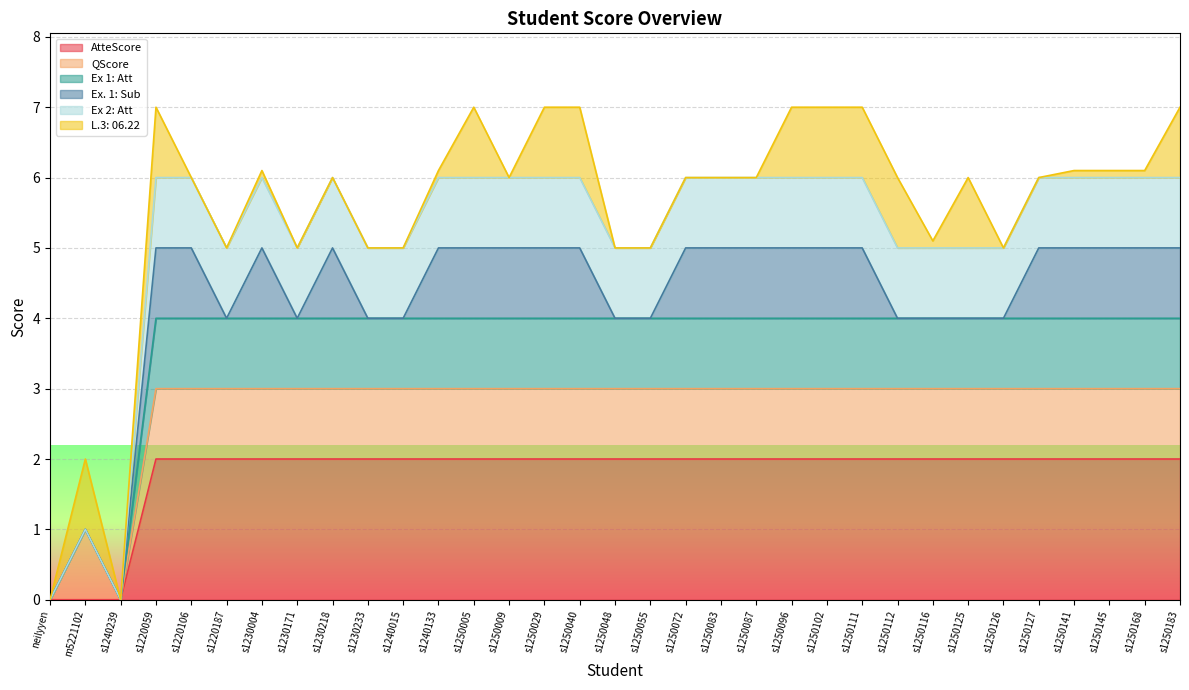

Where is the first local maximum for Ex 1: Att?

m5221102